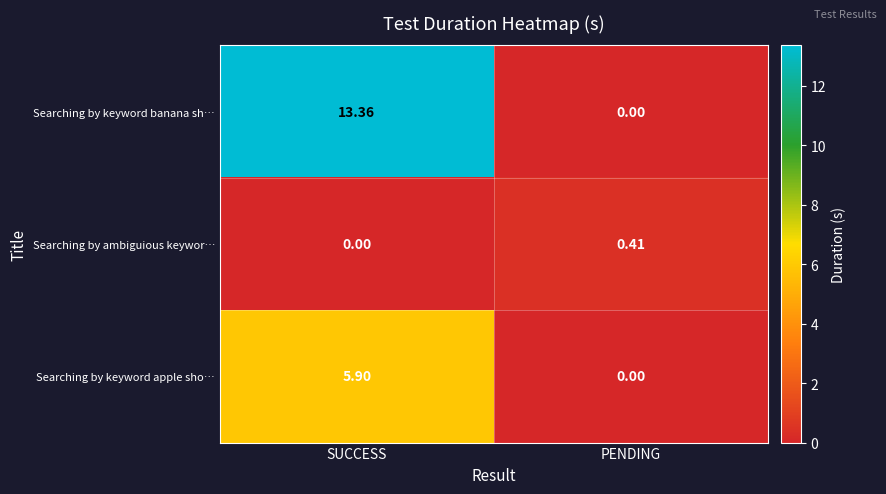

Rank the series by their average value, from lowest to highest.

Searching by ambiguious keywor…, Searching by keyword apple sho…, Searching by keyword banana sh…